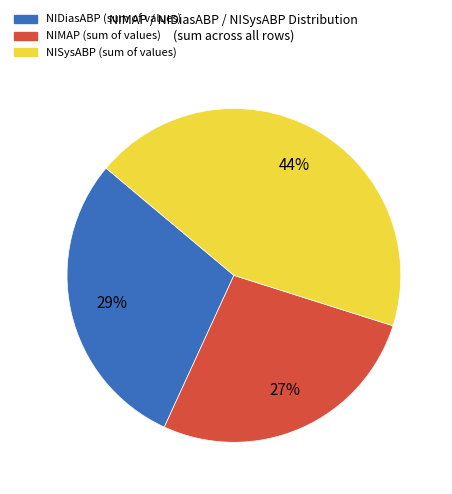

To the nearest percent, what is the average slice percentage?

33%